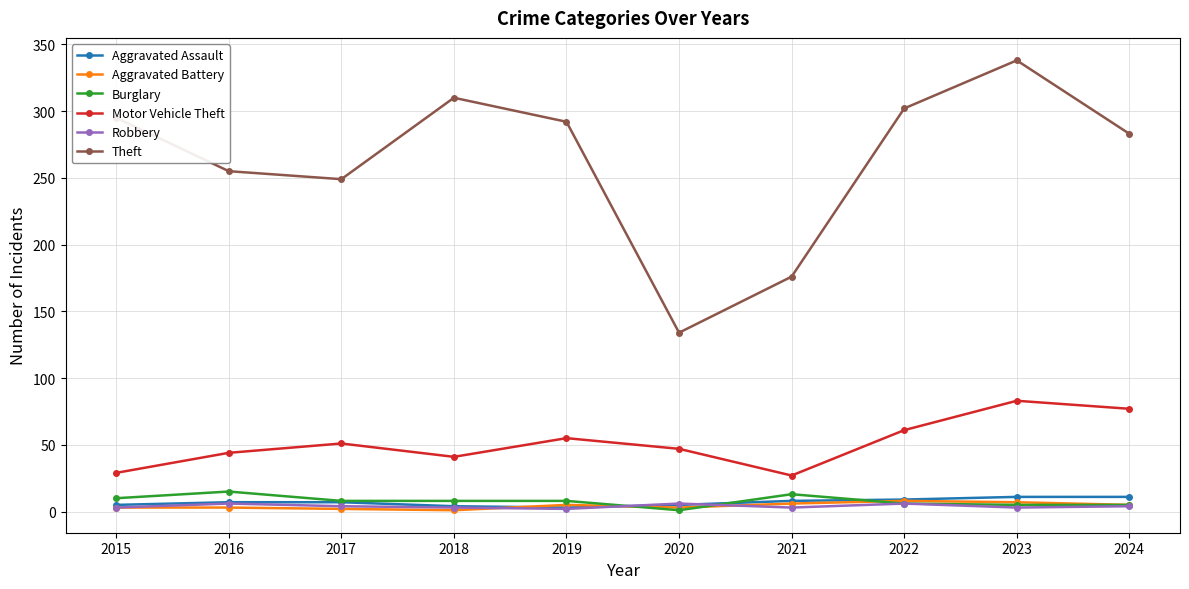

Which series has the largest total across all categories?

Theft